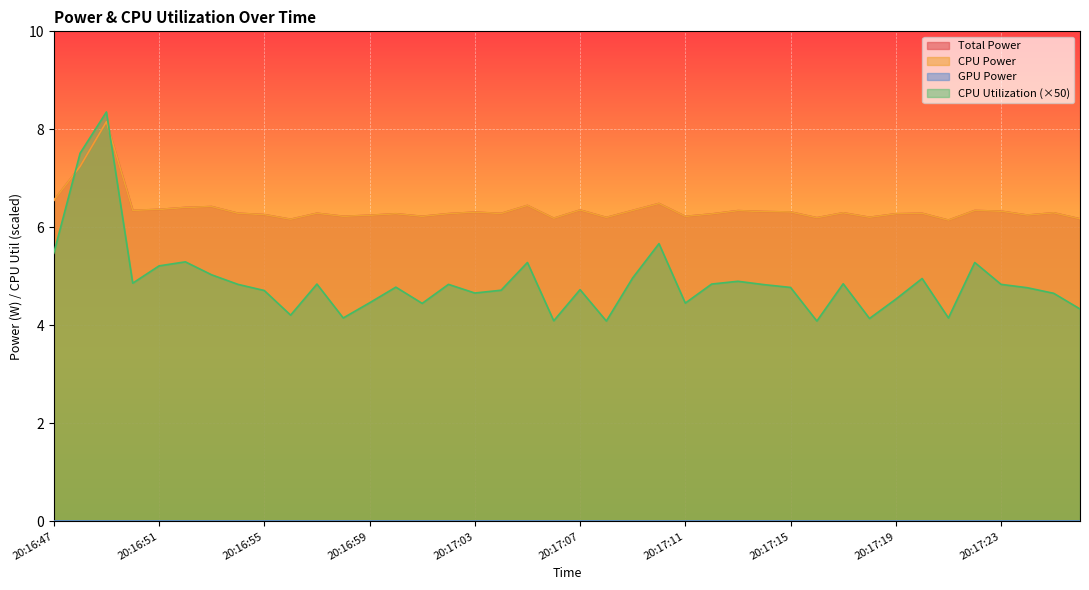

What is the sum of all Total Power values?

254.6